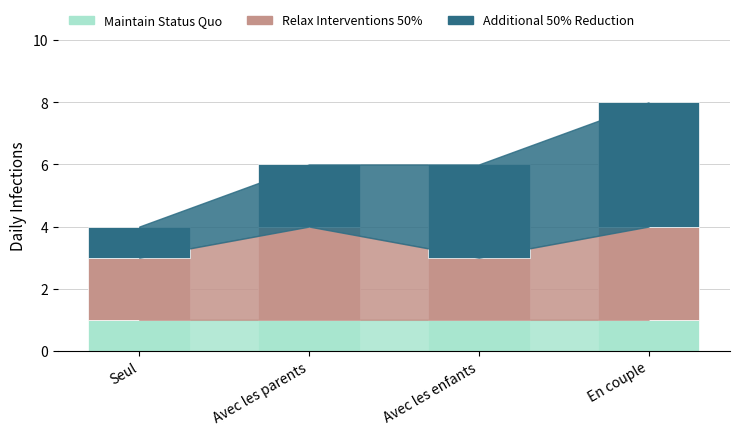

What is the total value across all series at Seul?

4